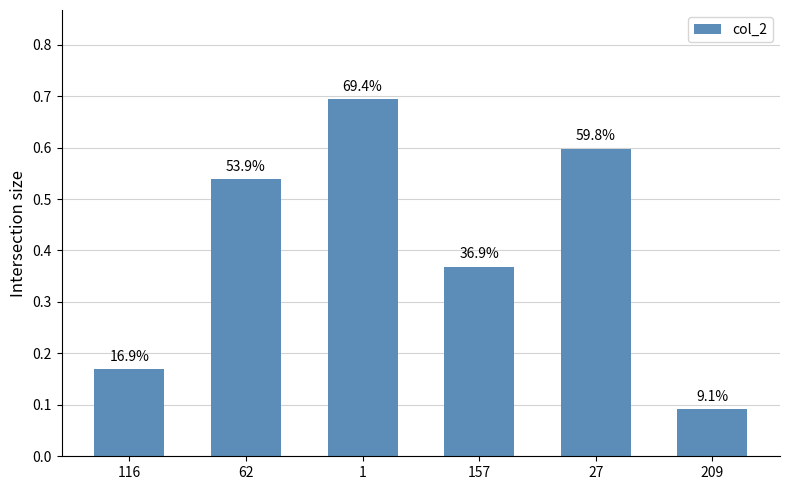

Does the chart contain any negative values?

No